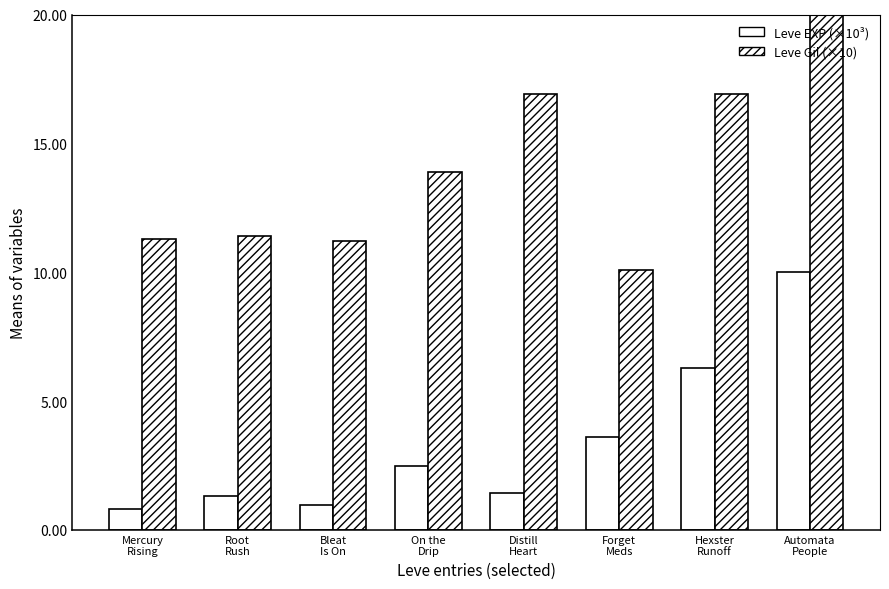

What position from the right is Root
Rush?

7